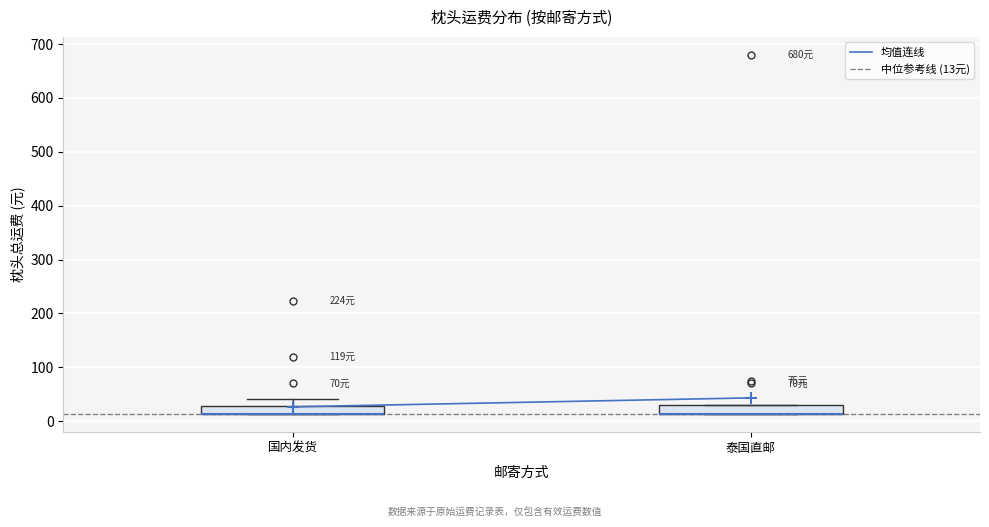

Where is the upper edge of the box for 泰国直邮 on the y-axis? The values are not printed on the chart, so give them approximately, as read against the axis.

30